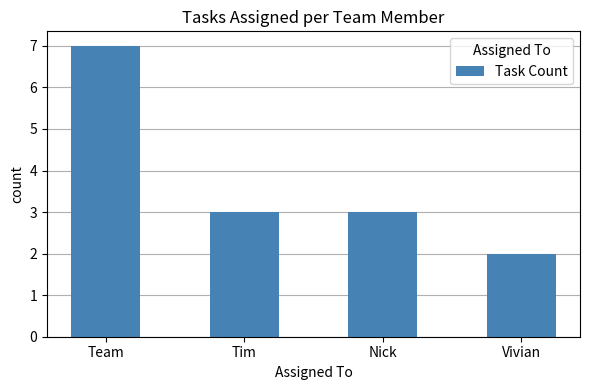

What is the difference between the maximum and minimum values?

5